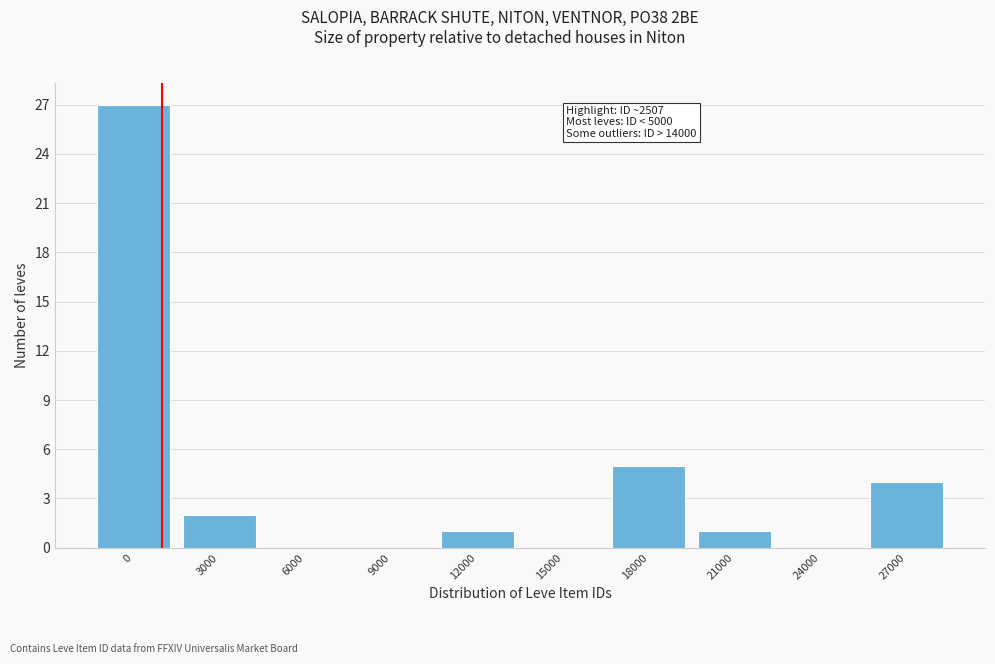

Reading left to right, transcribe all the data shown in this chart.

0=27	3000=2	6000=0	9000=0	12000=1	15000=0	18000=5	21000=1	24000=0	27000=4